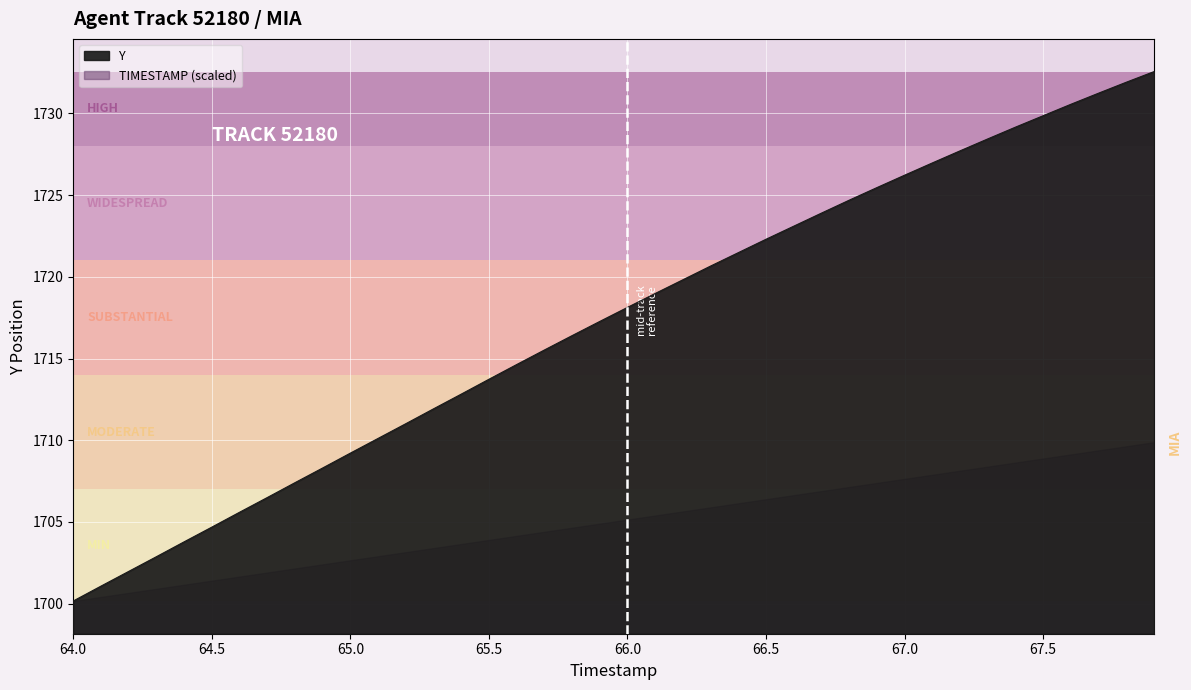

Reading left to right, list all the values displayed in this chart.

1700.2	1701.1	1702.0	1702.9	1703.8	1704.7	1705.6	1706.5	1707.4	1708.3	1709.2	1710.1	1711.0	1711.9	1712.8	1713.7	1714.6	1715.5	1716.4	1717.3	1718.1	1719.0	1719.8	1720.7	1721.5	1722.3	1723.1	1723.9	1724.7	1725.5	1726.2	1727.0	1727.7	1728.4	1729.2	1729.9	1730.6	1731.2	1731.9	1732.6